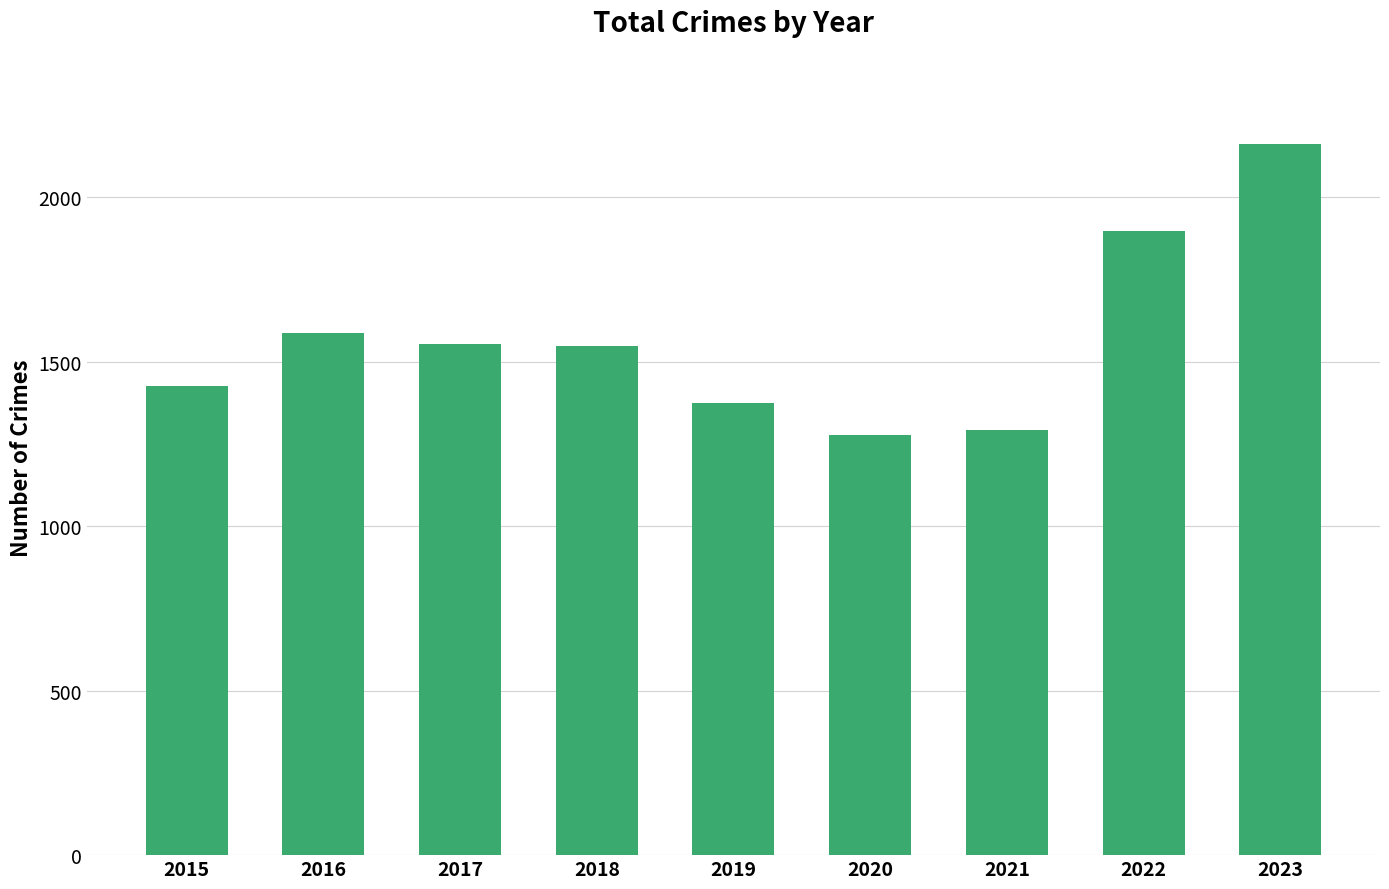

What is the smallest value displayed?

1277